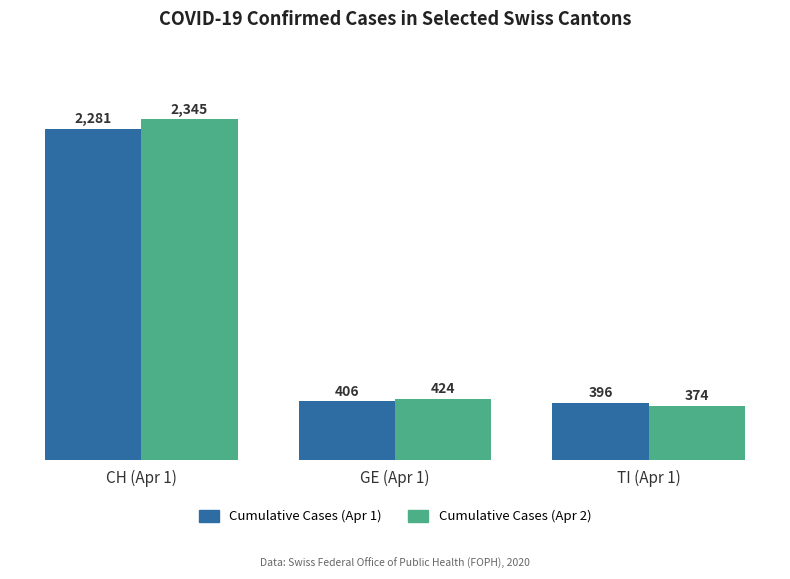

What is the value of the Cumulative Cases (Apr 1) bar at the 1st from the left?

2281